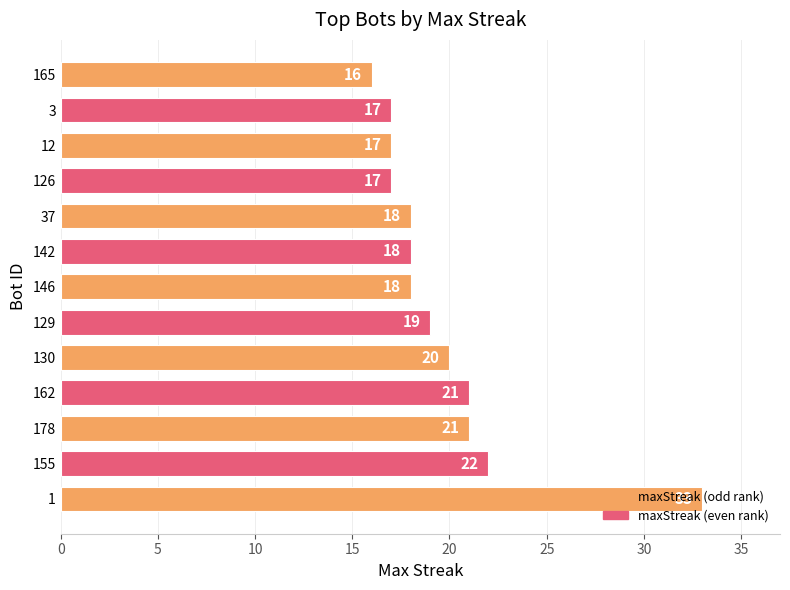

What is the change in value from 1 to 12?

-16